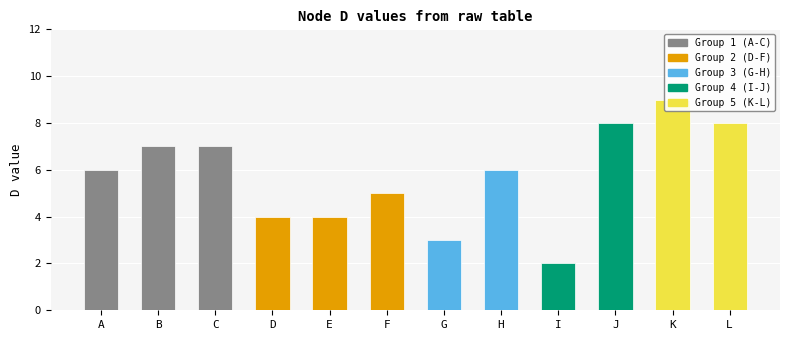

Rank the categories by value from lowest to highest.

I, G, D, E, F, A, H, B, C, J, L, K